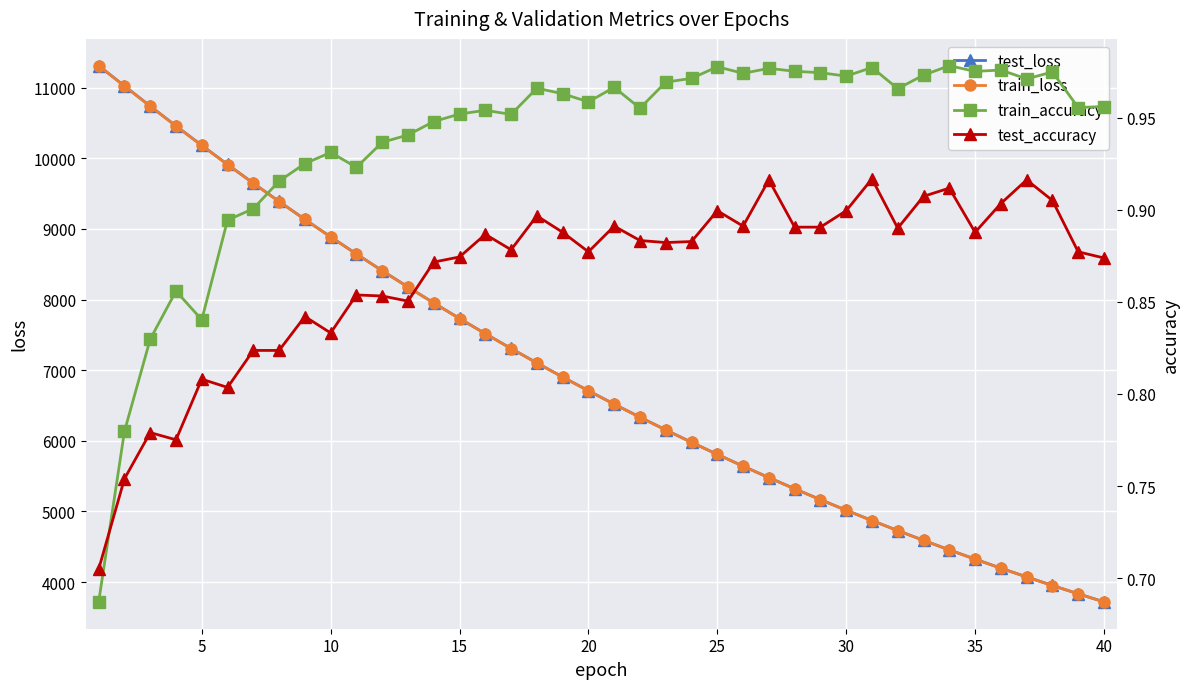

What is the lowest value of the train_loss series?

3719.6